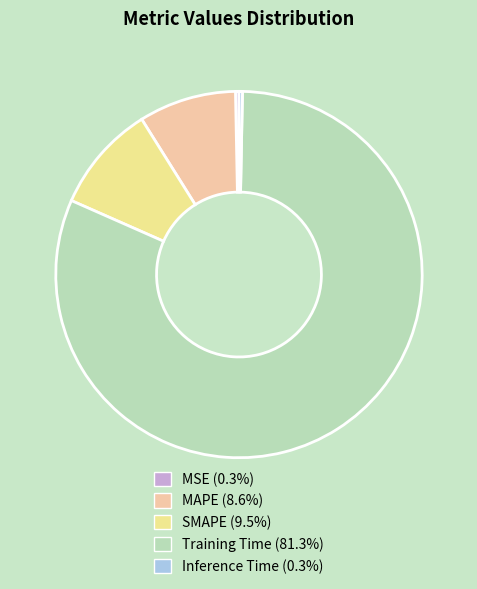

Between MAPE and Inference Time, which is larger?

MAPE